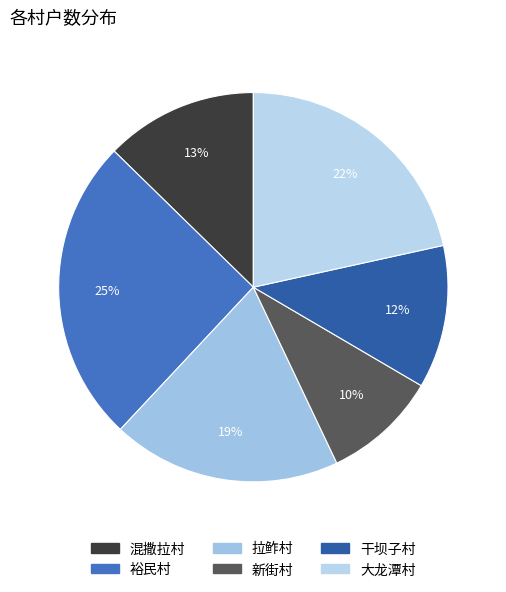

Which category has the biggest portion of the pie?

裕民村